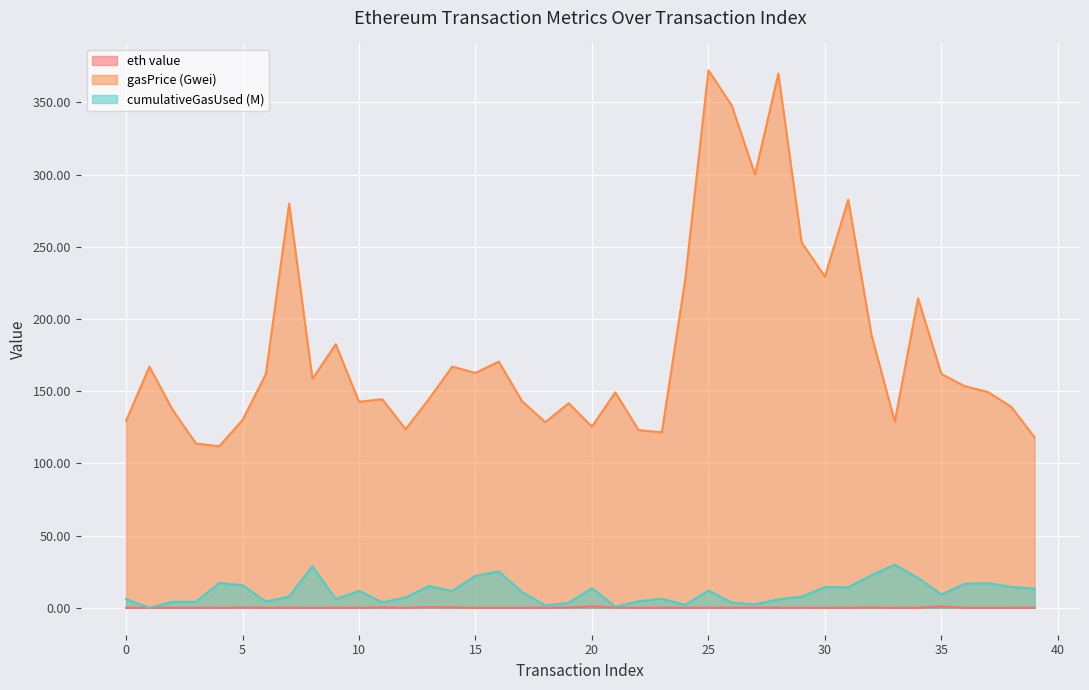

What is the spread (max minus min) of values at 33?

128.8